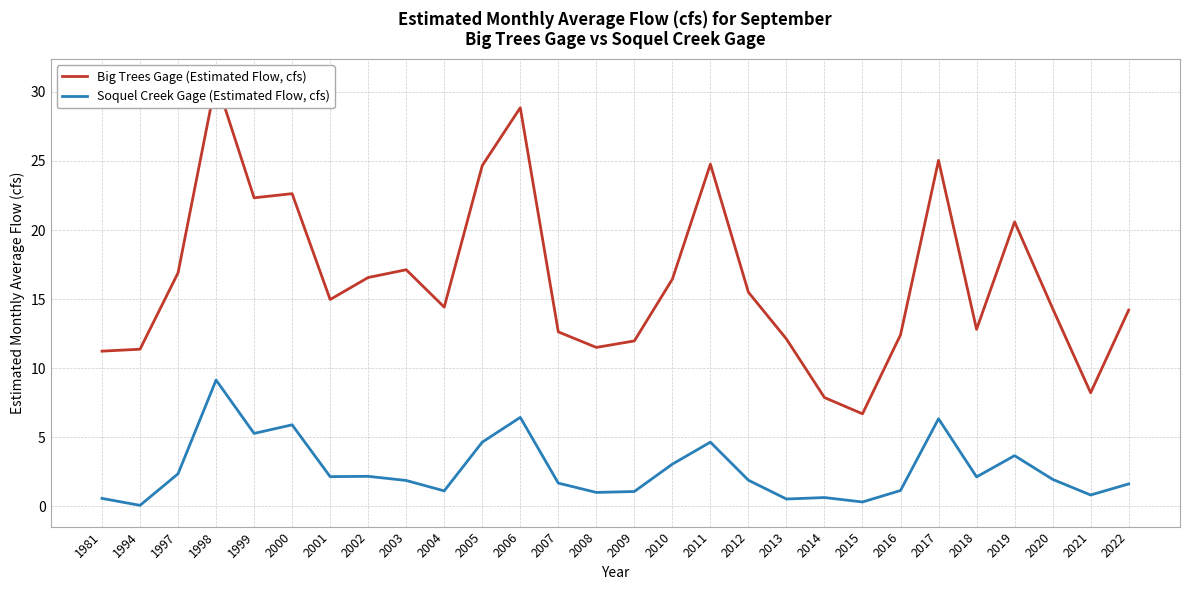

Is the value of Big Trees Gage (Estimated Flow, cfs) at 2015 greater than the value of Soquel Creek Gage (Estimated Flow, cfs) at 2010?

Yes